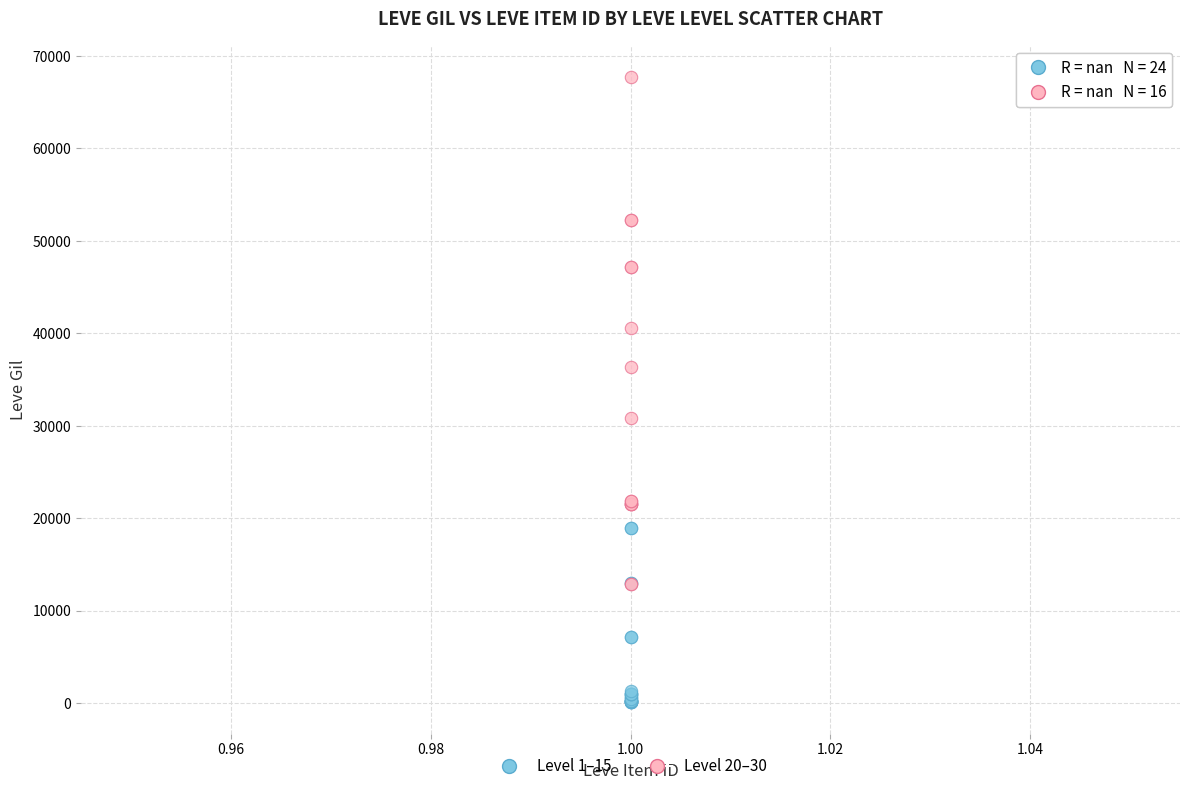

Which series has the widest spread of Y values?

Level 20–30